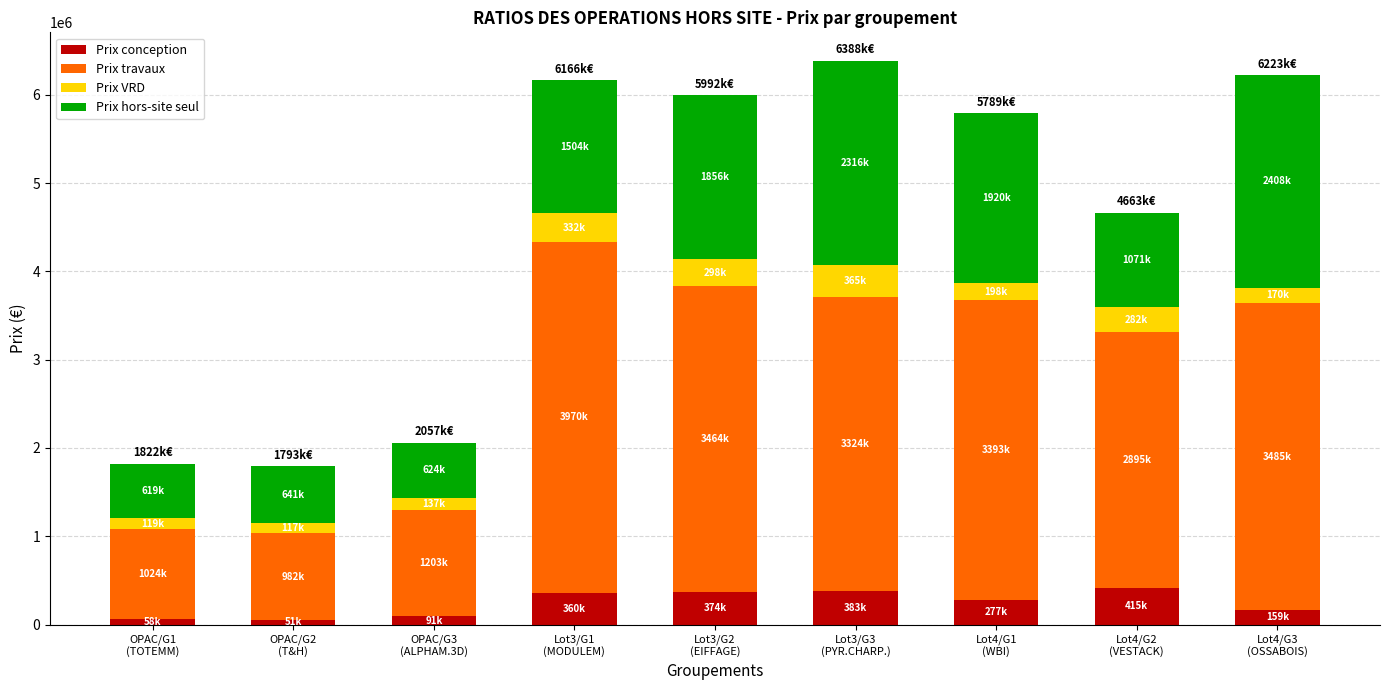

What is the difference between the second highest and second lowest values in the Prix conception series?

324550.0